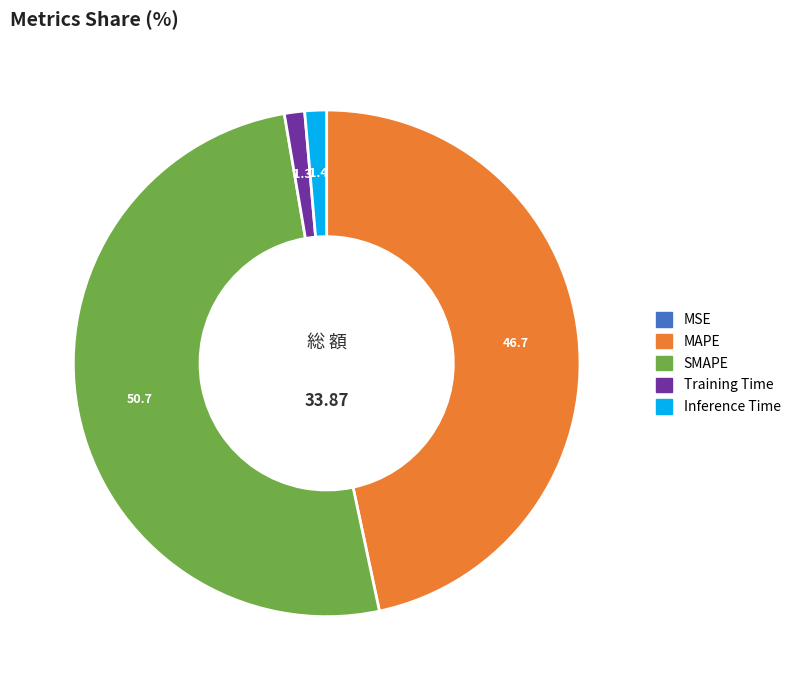

Does SMAPE account for over 50% of the chart?

Yes